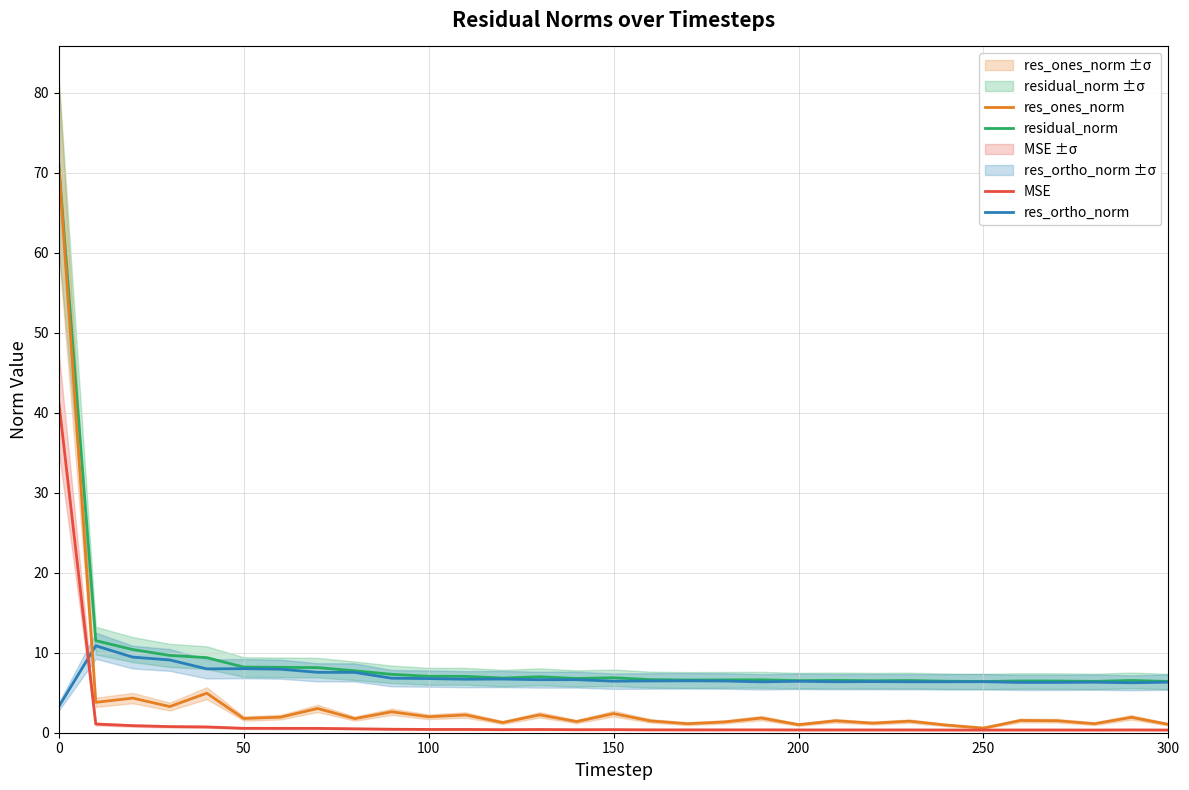

What is the lowest value of the residual_norm series?

6.4